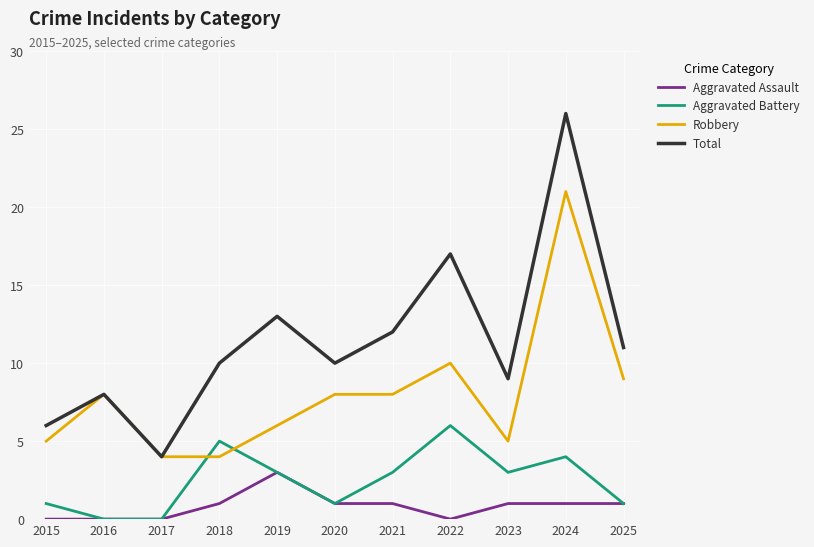

True or false: Aggravated Assault has a value of -2 at 2017.

False